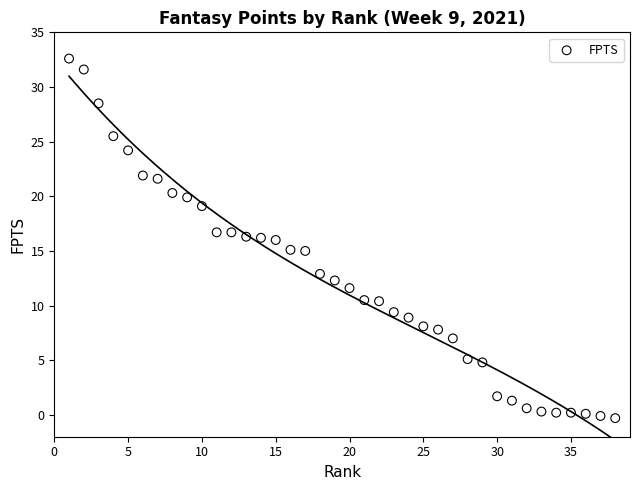

What is the range of X values (max minus min)?

37.0